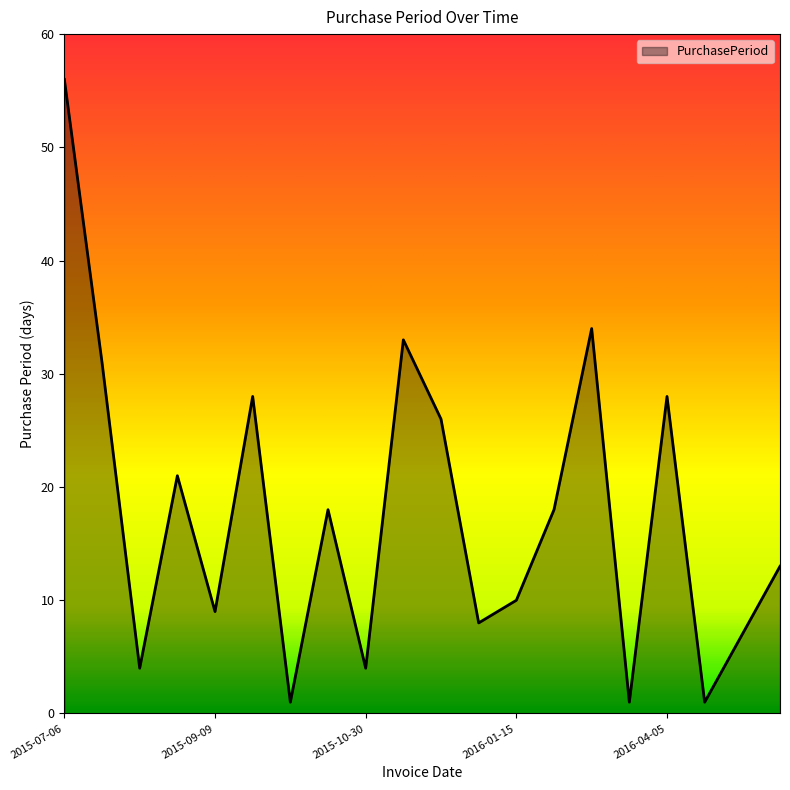

What is the greatest value displayed?

56